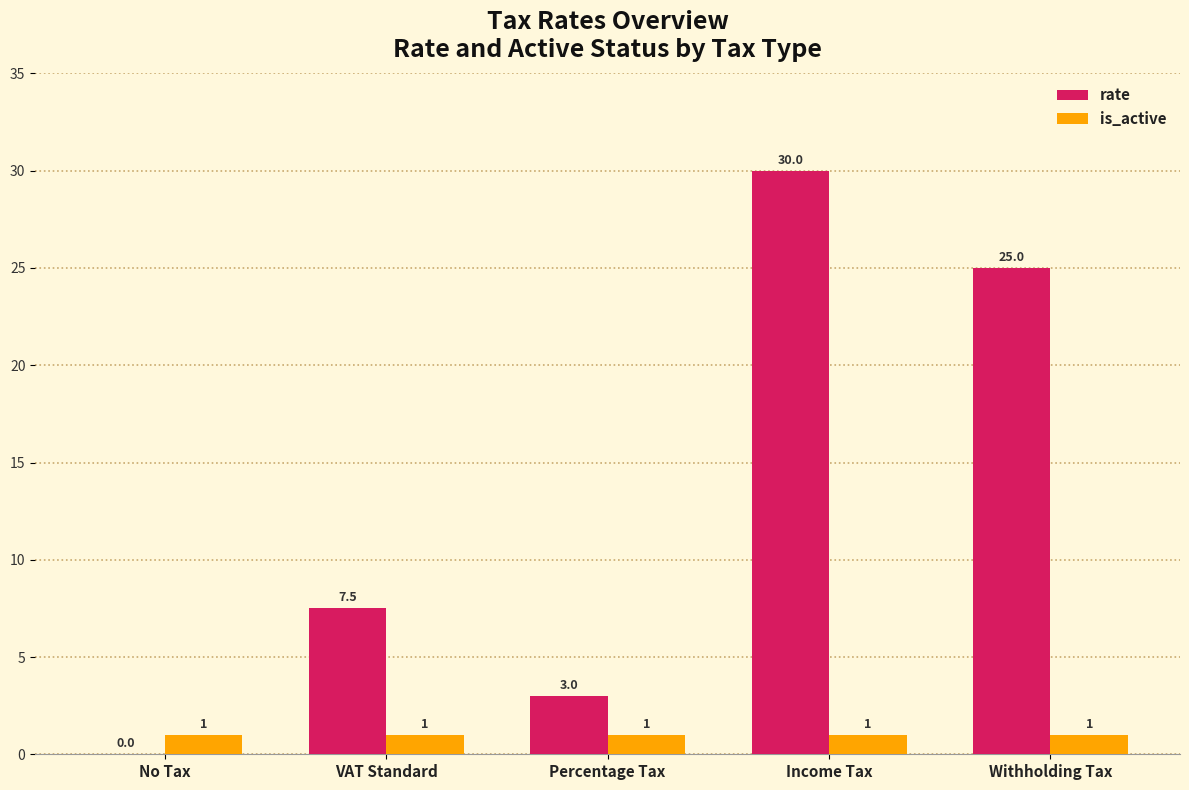

The rate series shows 6.2 at Withholding Tax. True or false?

False